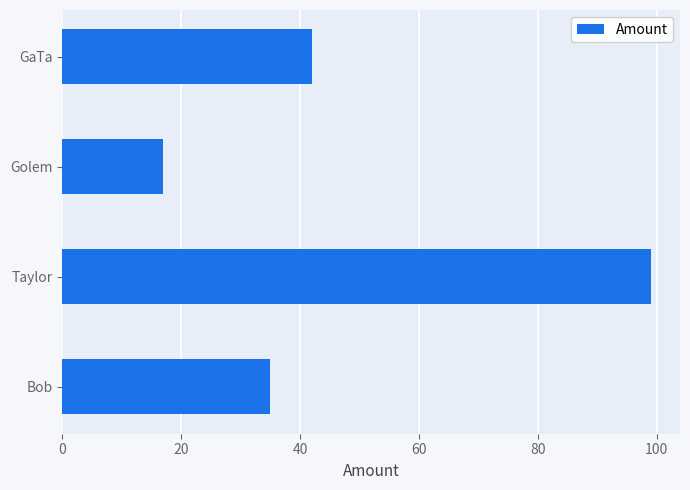

List the labels in order of value, largest first.

Taylor, GaTa, Bob, Golem